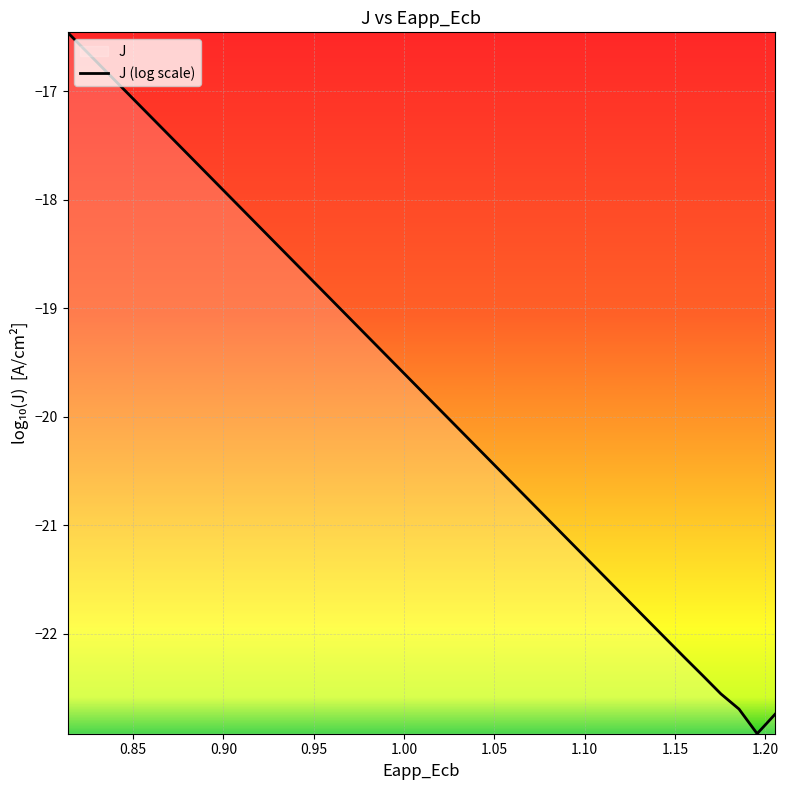

What is the minimum value shown in the chart?

-22.9